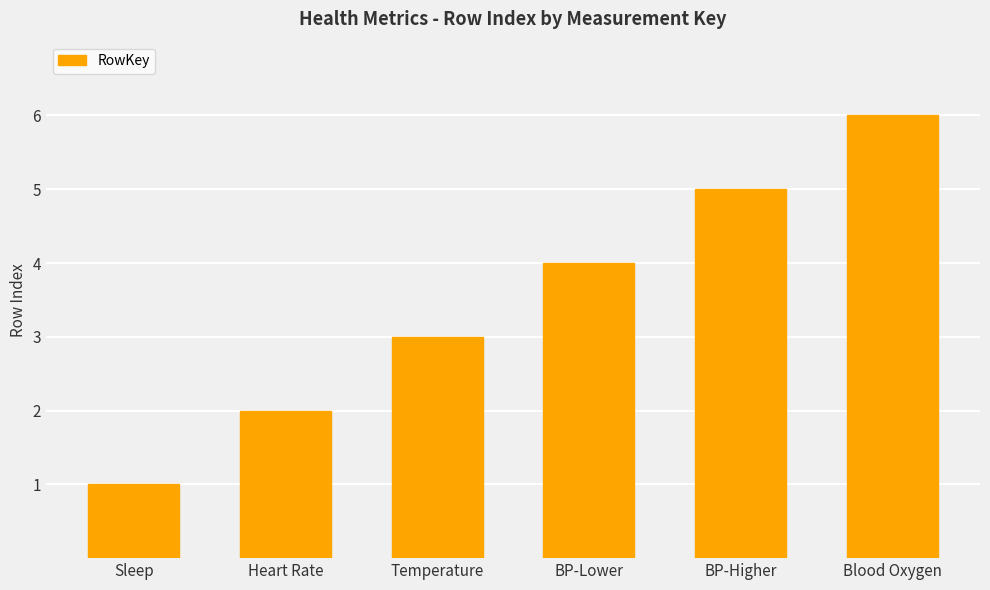

Approximately how many times larger is the value at Temperature compared to BP-Higher?

0.6